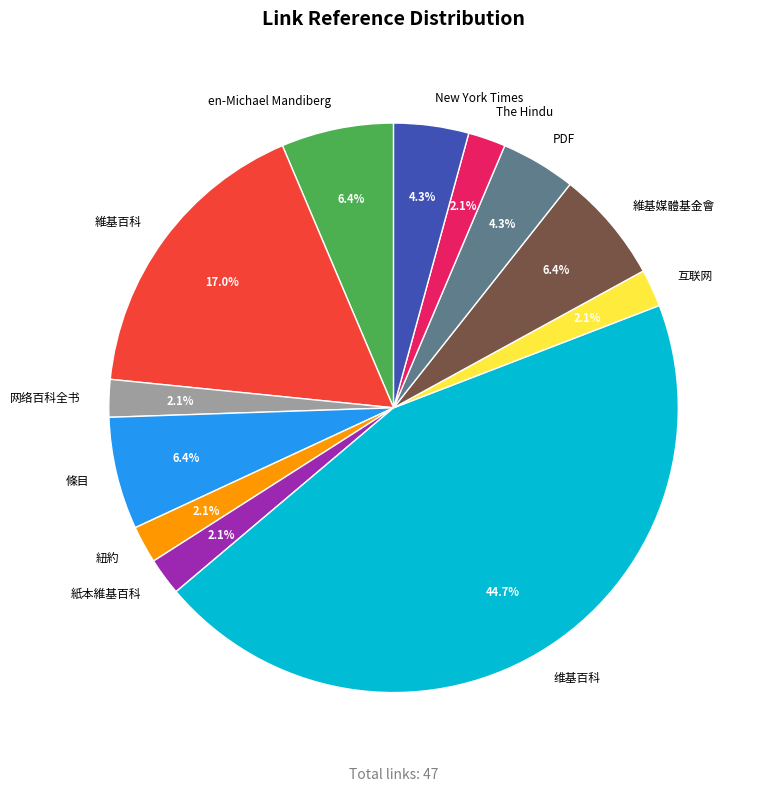

Count the number of slices in the pie.

12